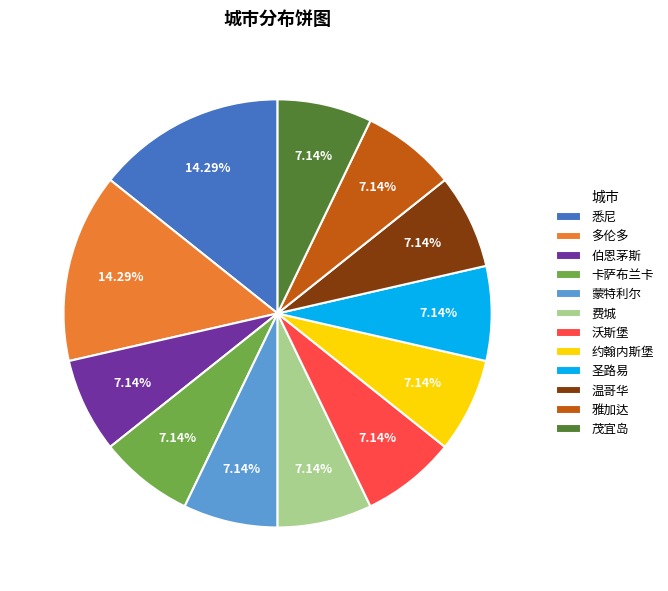

To the nearest percent, what percentage of the pie is 约翰内斯堡?

7%